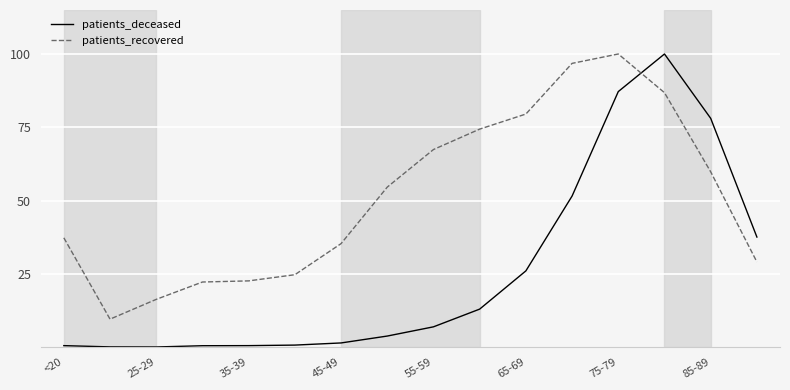

Is this an area chart (filled region under the line)?

No